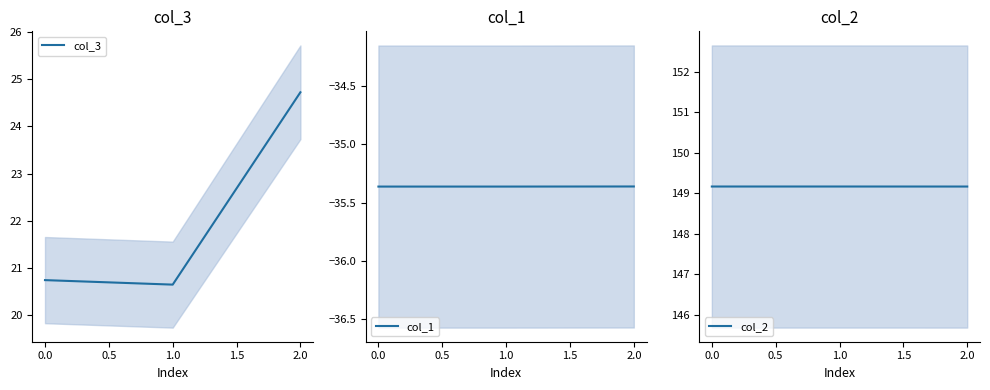

The value of col_3 at 2.0 is 32.5. True or false?

False